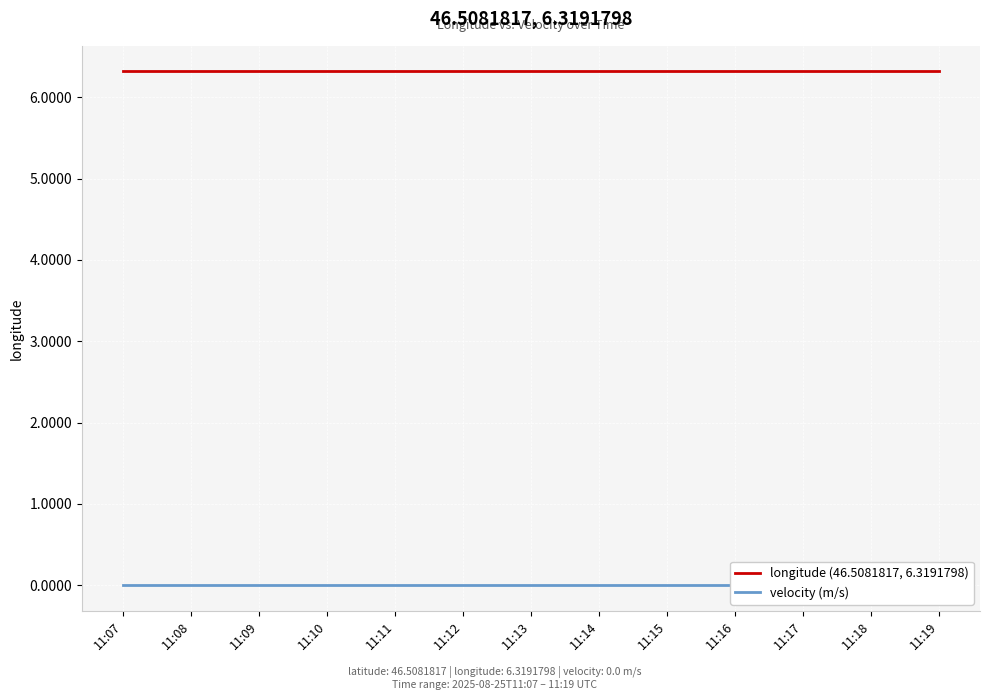

How many distinct data groups are displayed?

2